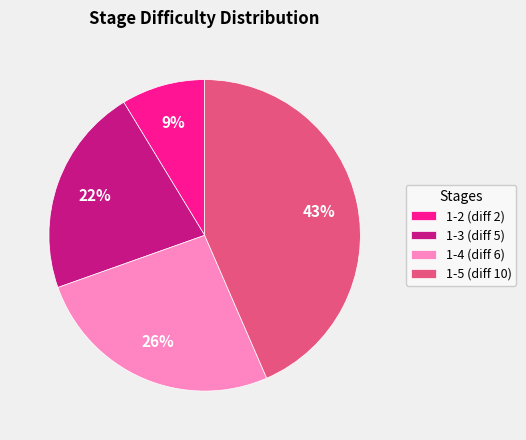

To the nearest percent, what percentage of the pie is 1-3 (diff 5)?

22%